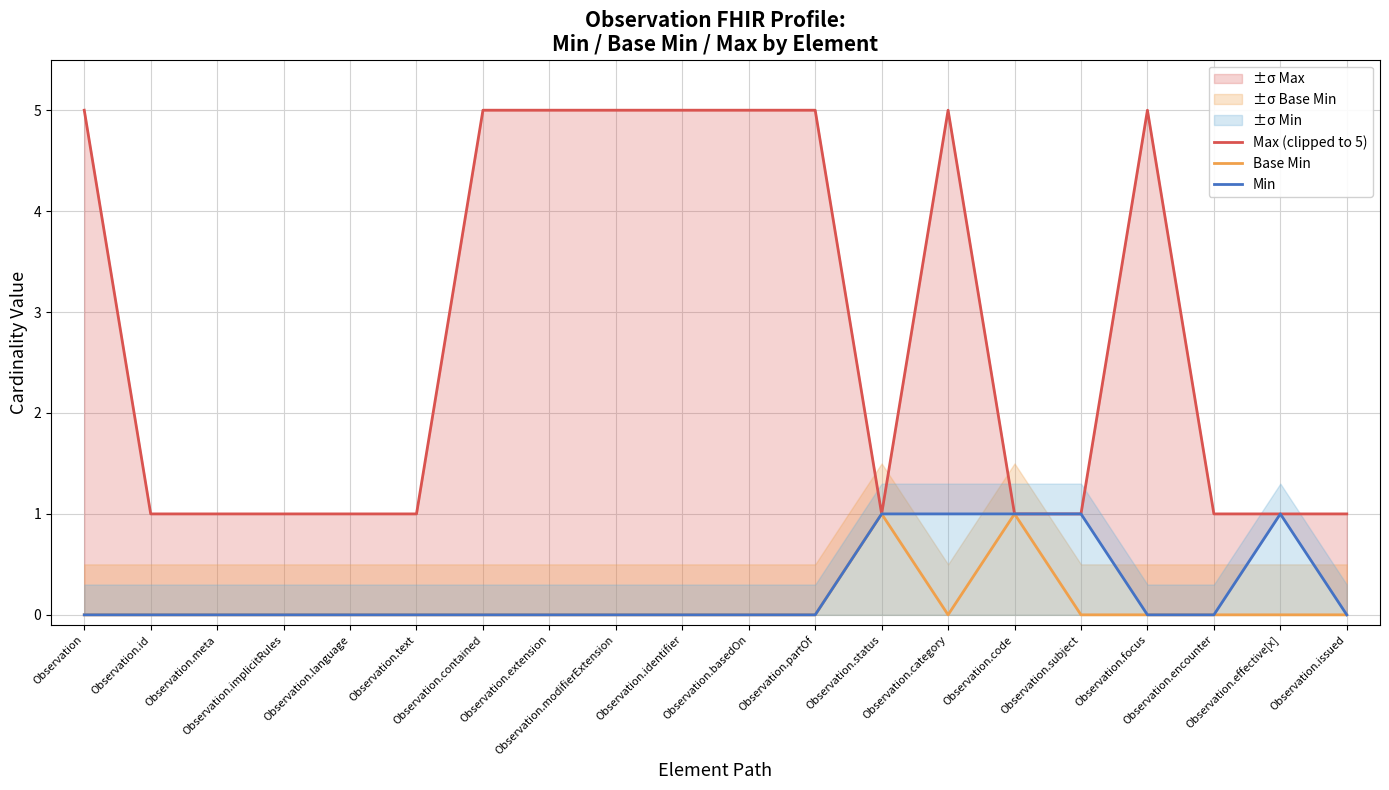

How many values in Base Min are above zero?

2